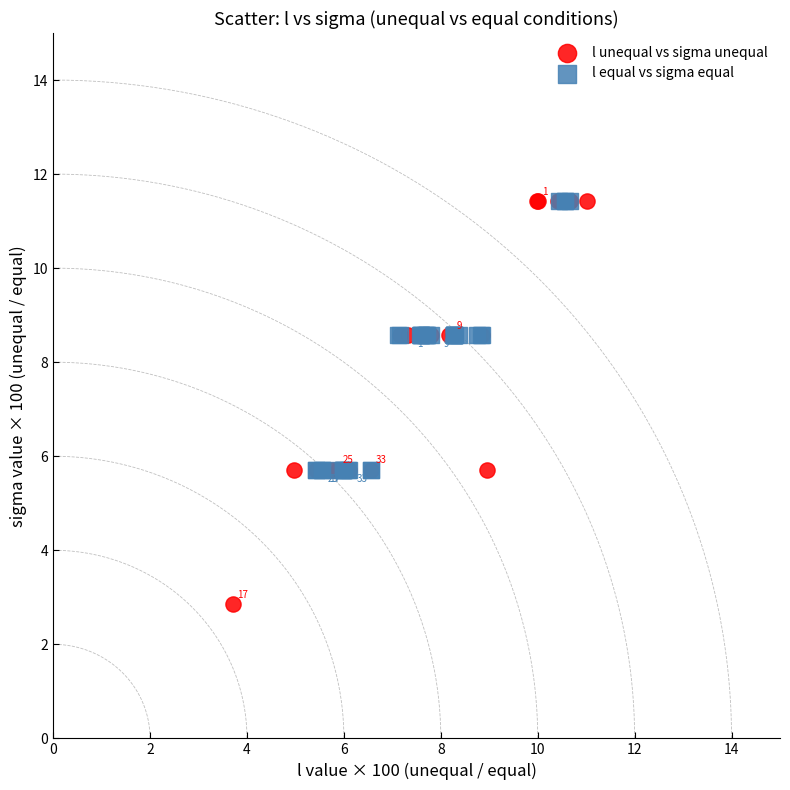

Which series has the largest Y range (max minus min)?

l unequal vs sigma unequal